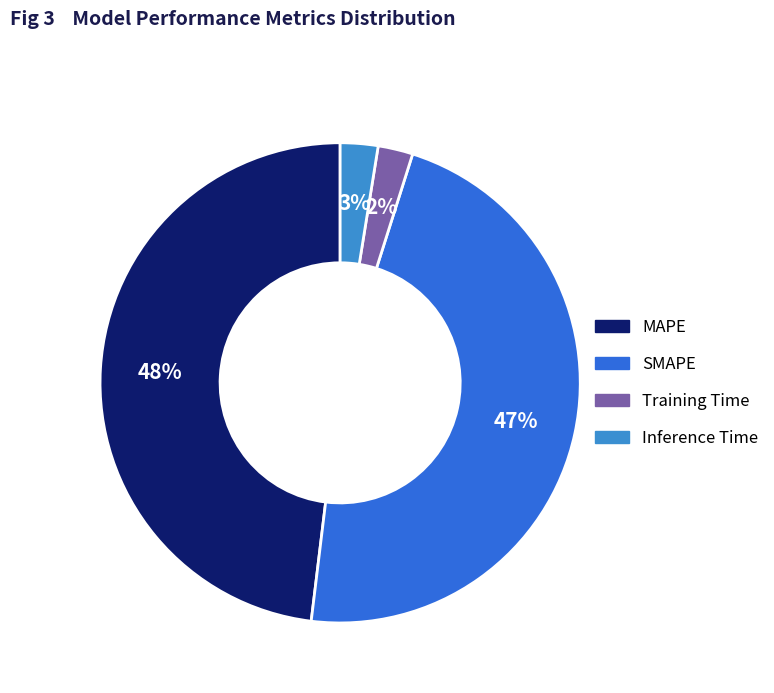

Rank the categories by value from lowest to highest.

Training Time, Inference Time, SMAPE, MAPE